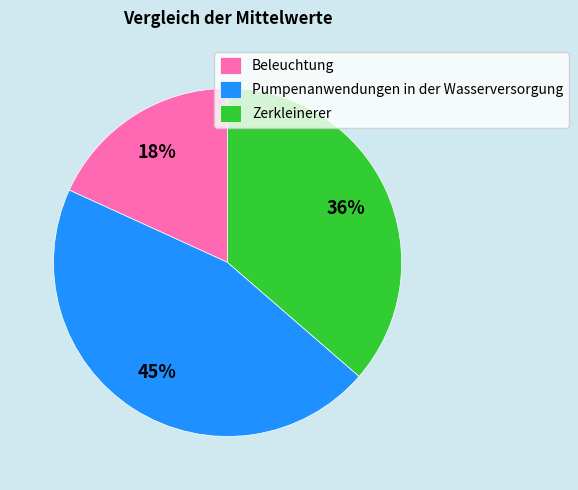

To the nearest percent, what is the difference between the Zerkleinerer and Pumpenanwendungen in der Wasserversorgung slice percentages?

9%